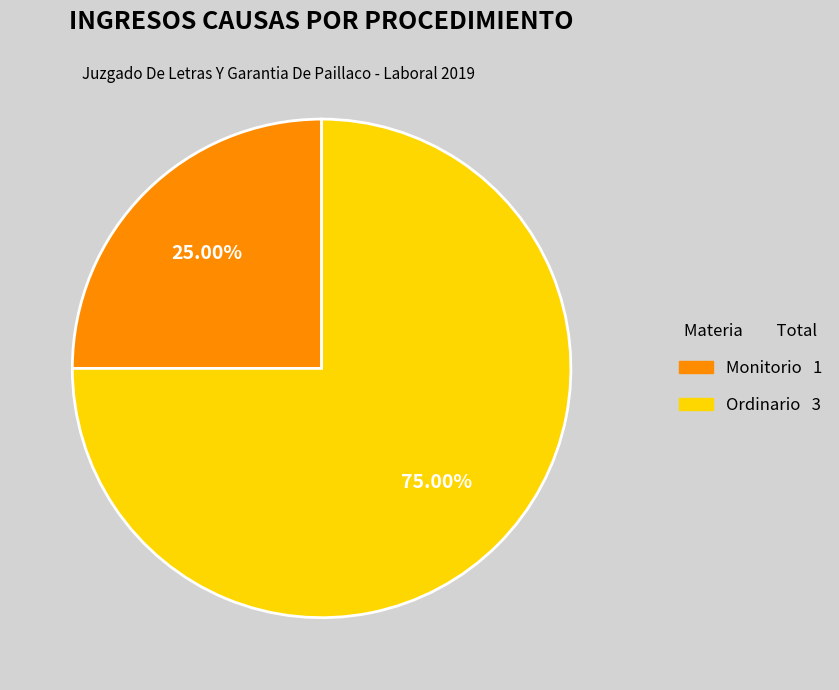

Which category has the smallest portion of the pie?

Monitorio